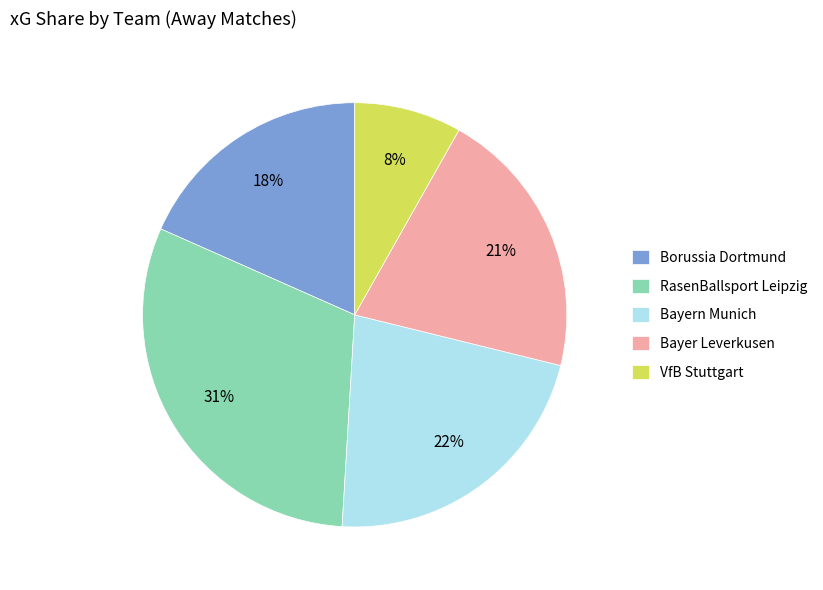

What percentage is the Bayern Munich slice, to the nearest percent?

22%